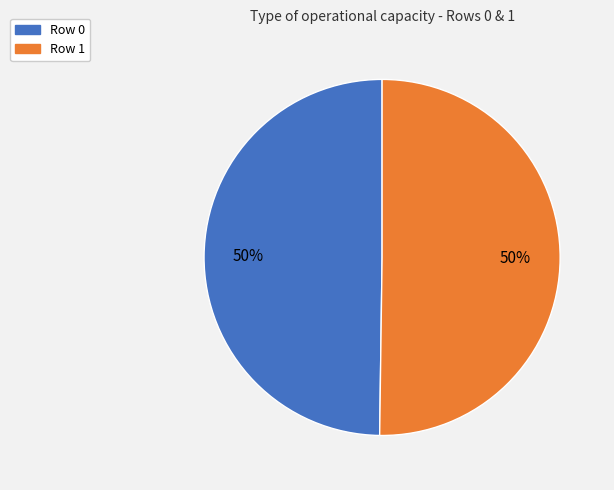

To the nearest percent, what portion does Row 1 represent?

50%